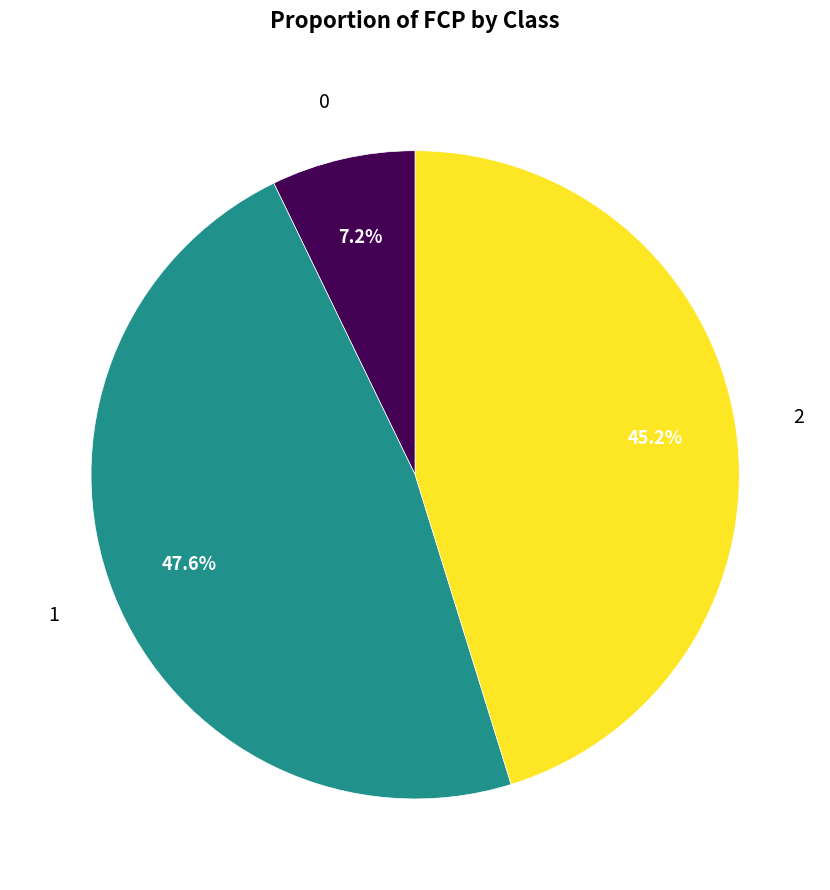

To the nearest percent, what is the average slice percentage?

33%